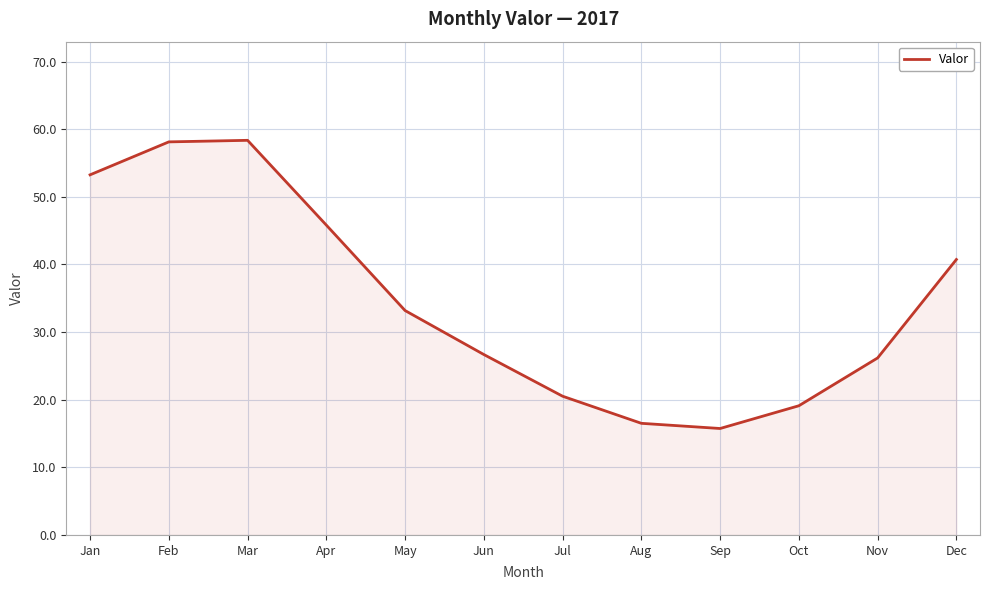

What is the ratio of the value at Aug to the value at Jun?

0.6